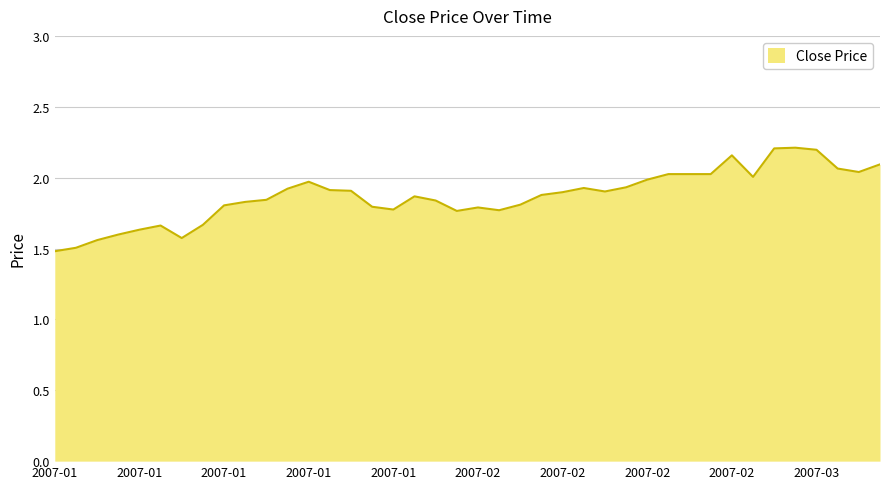

What is the minimum value shown in the chart?

1.5